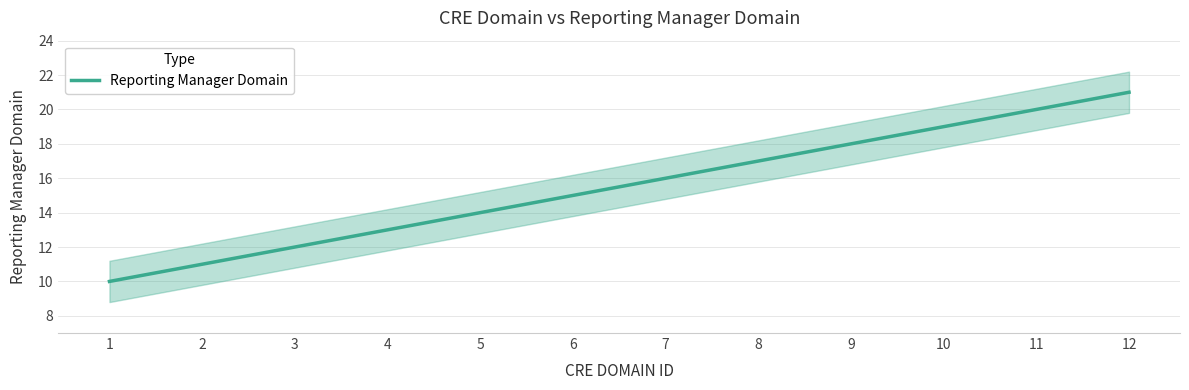

Reading left to right, list all the values displayed in this chart.

1=10	2=11	3=12	4=13	5=14	6=15	7=16	8=17	9=18	10=19	11=20	12=21